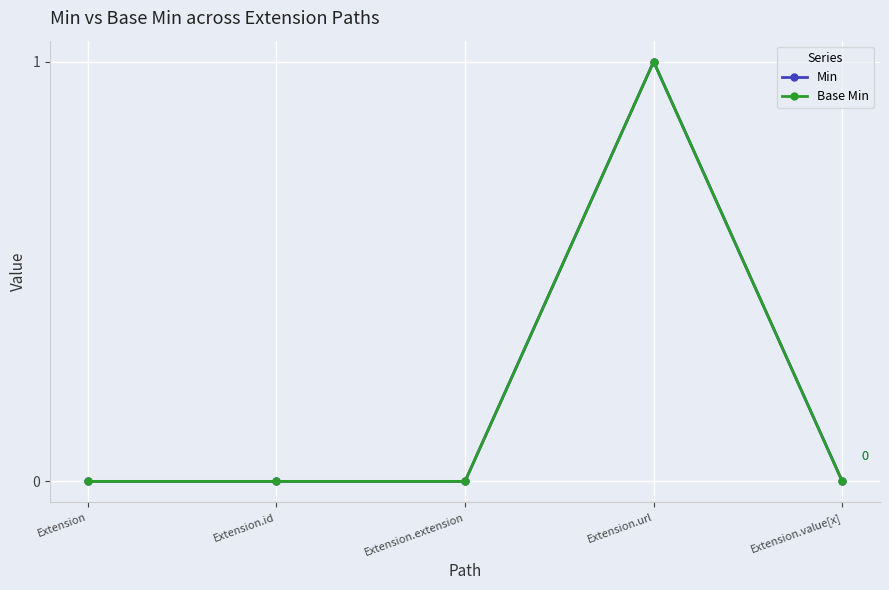

What value does the Min series have at Extension.url?

1